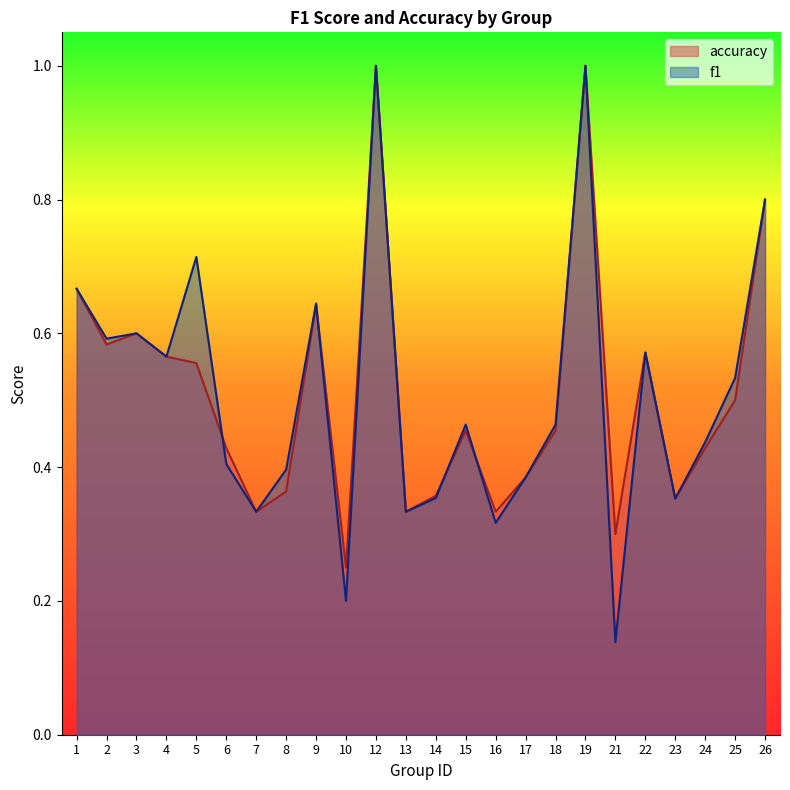

What is the lowest value of the accuracy series?

0.2